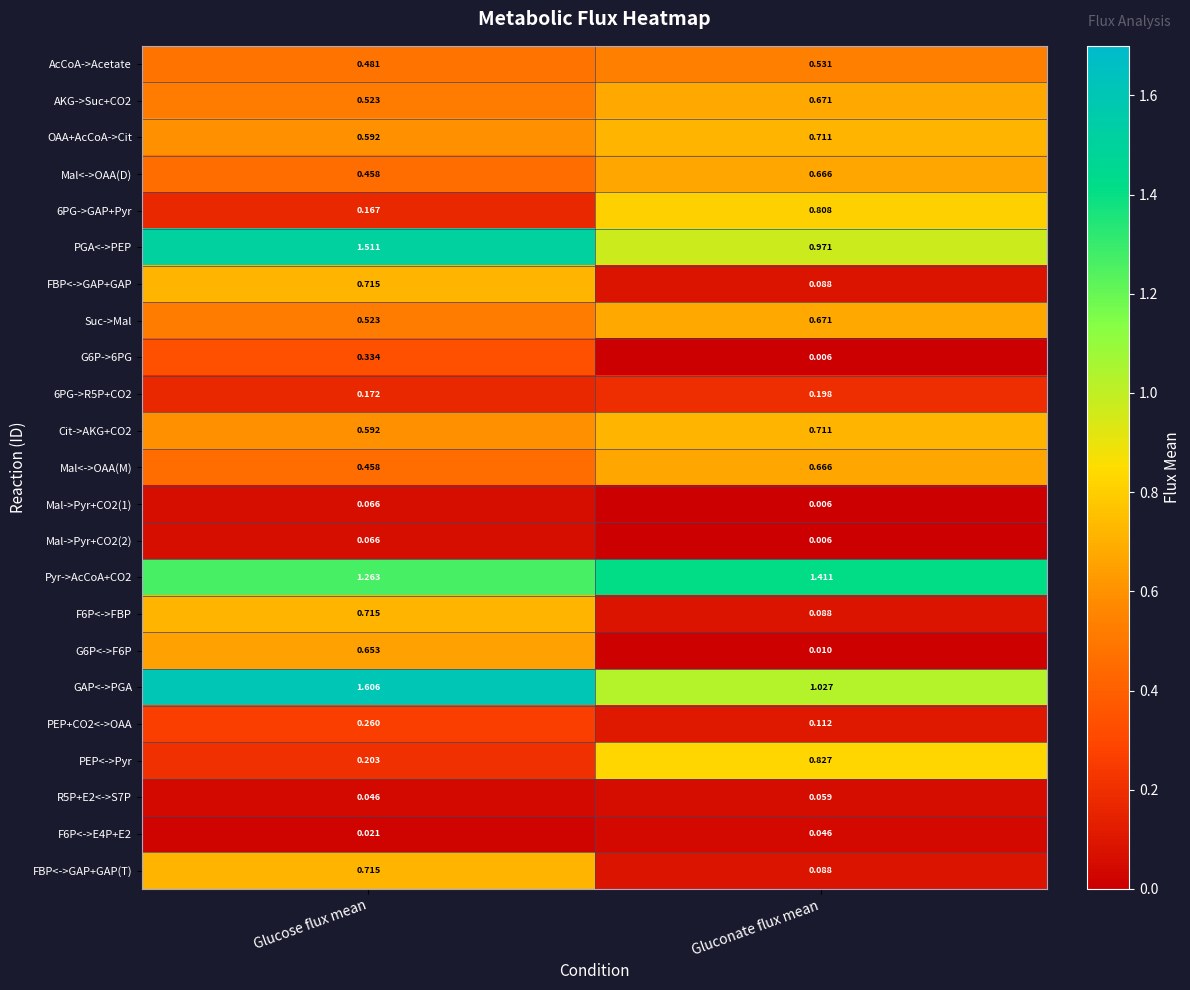

Where is R5P+E2<->S7P nearest to the value 0?

Glucose flux mean